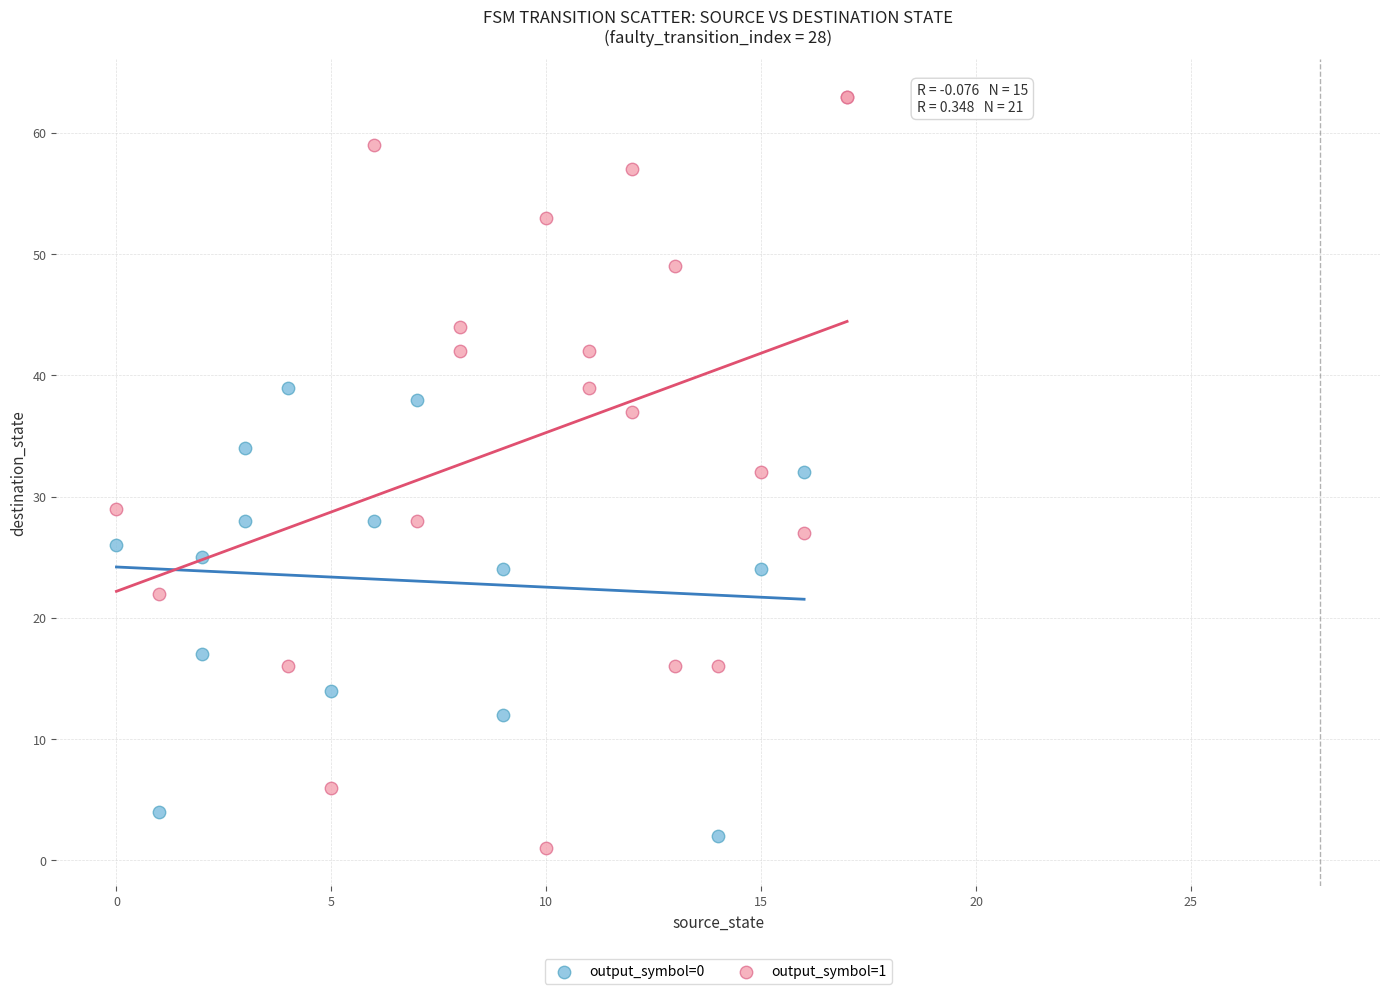

What are all the series names shown in the legend?

output_symbol=0, output_symbol=1